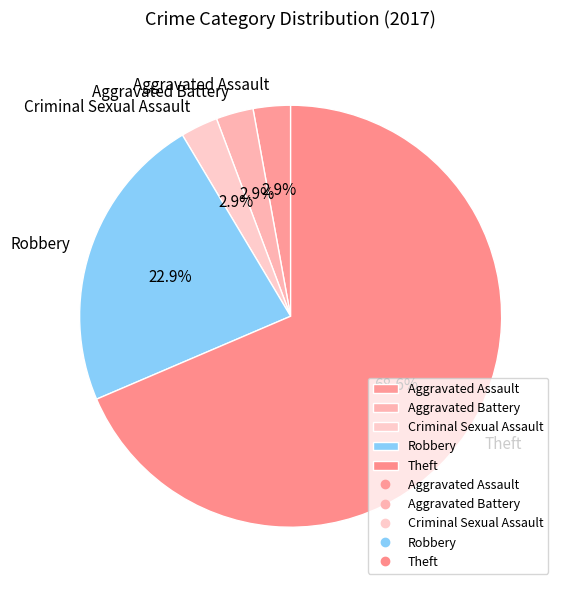

Is there any slice that represents more than half of the pie?

Yes